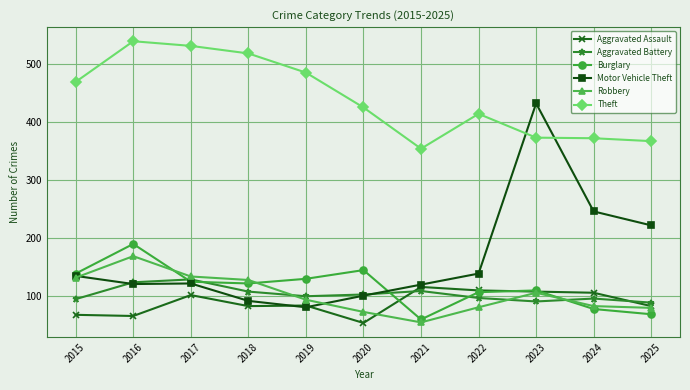

Which series has the largest total across all categories?

Theft